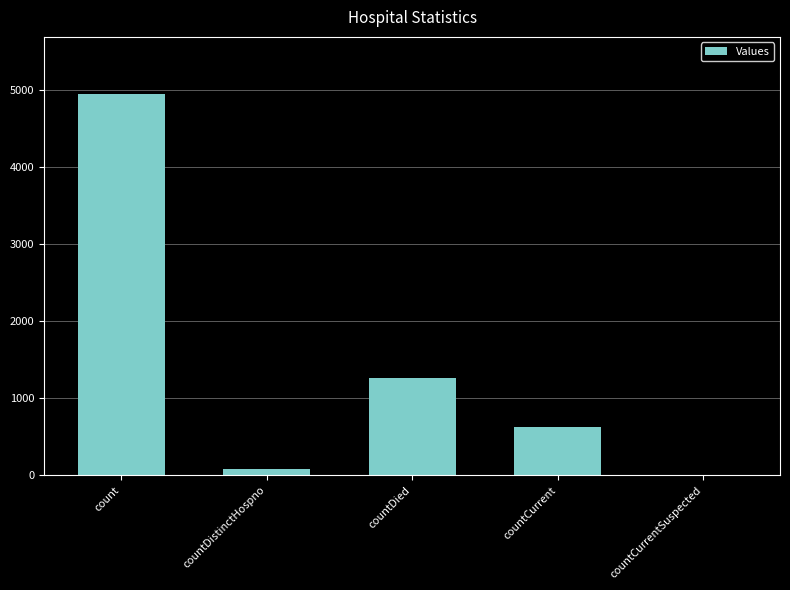

Which category has the highest value across all series?

count